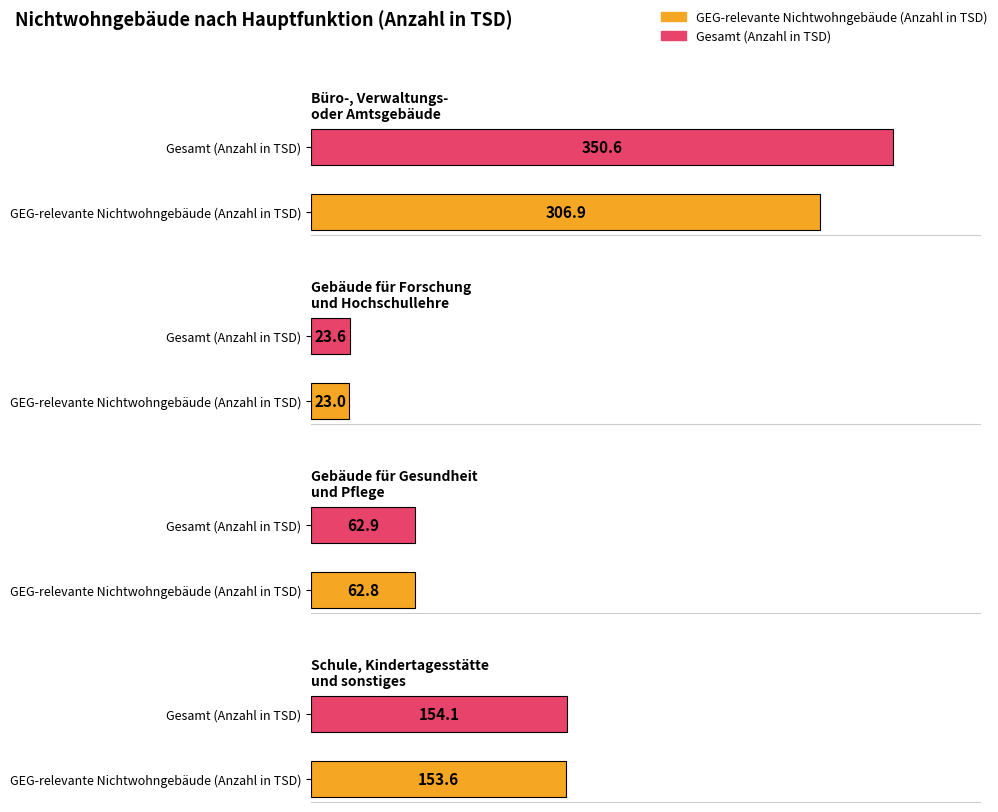

How many categories are shown in the chart?

4